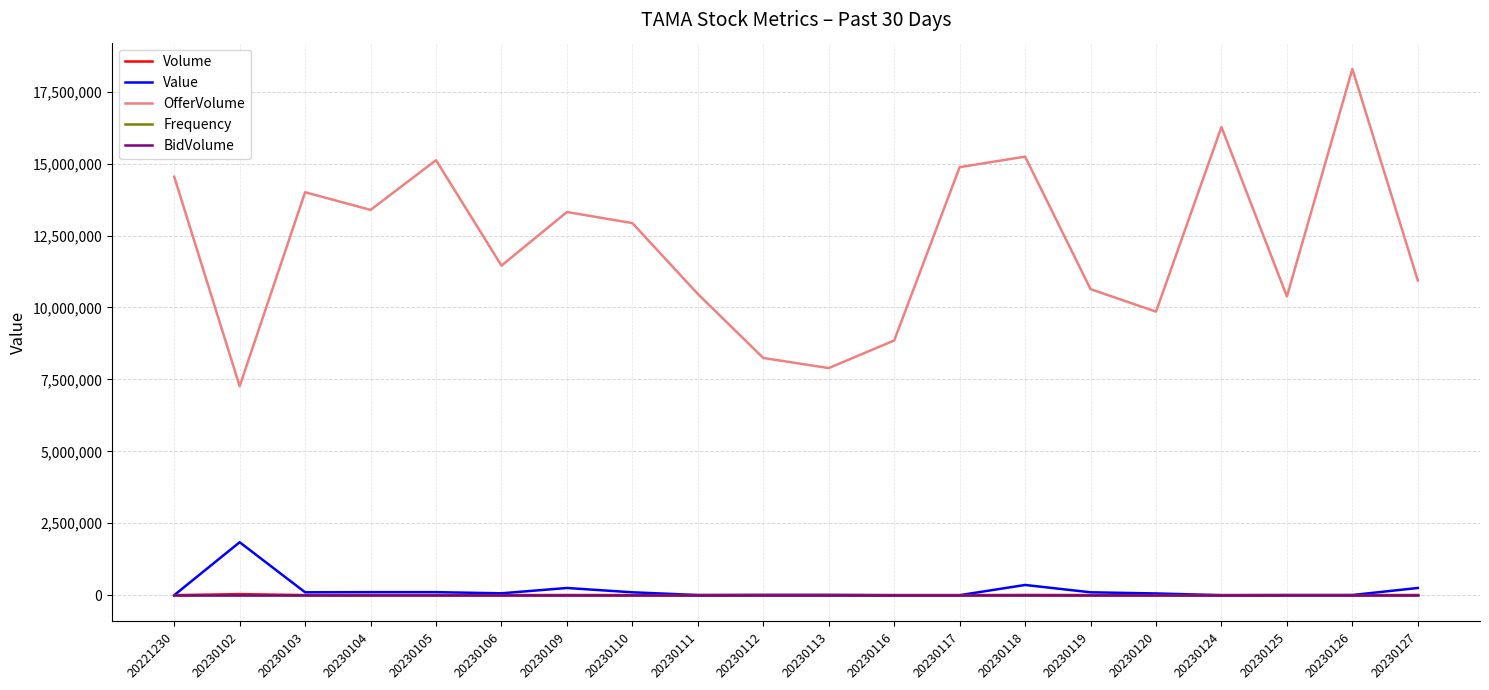

Count the number of categories in the chart.

20